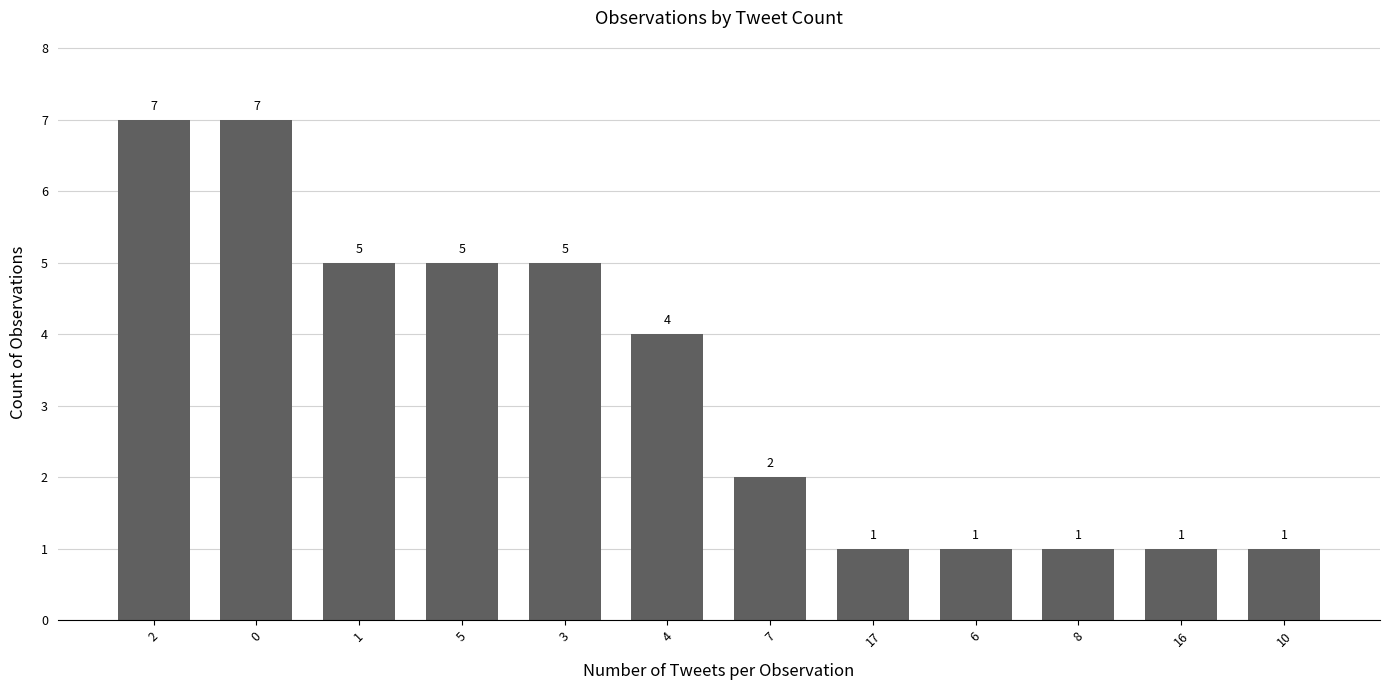

What value does the data have at 16?

1